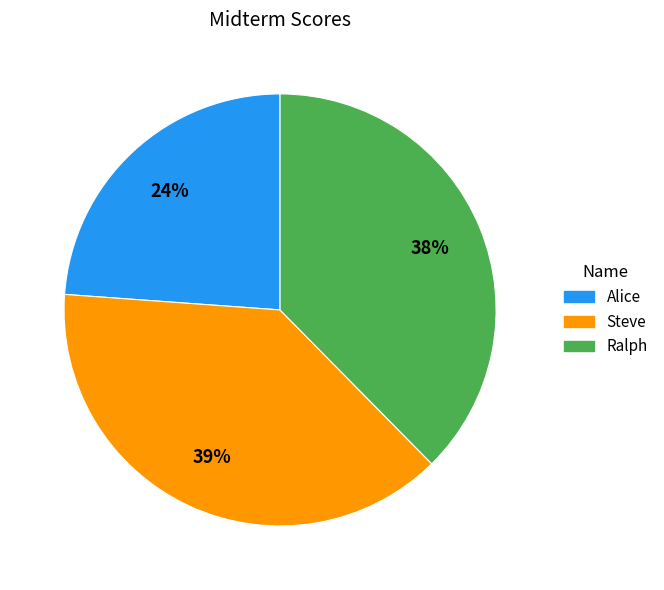

What is the smallest slice in the pie chart?

Alice